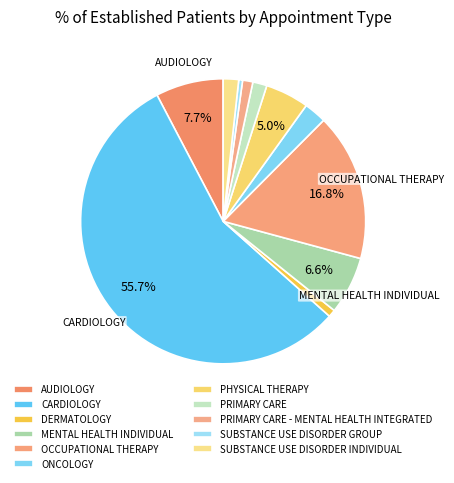

To the nearest percent, what is the difference between the largest and smallest slice percentages?

55%